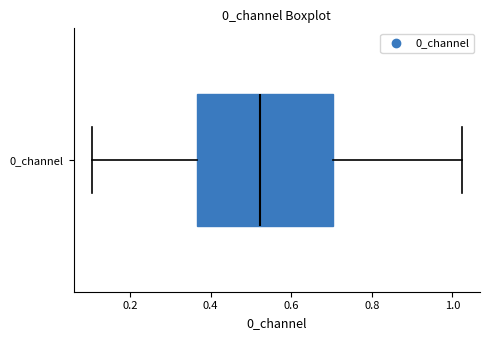

Read this box plot against the x-axis: the position of the median line, the range covered by the box, and the ends of both whiskers. The values are not printed on the chart, so give them approximately, as read against the axis.

median 0.52, box 0.36 to 0.70, whiskers 0.10 to 1.02